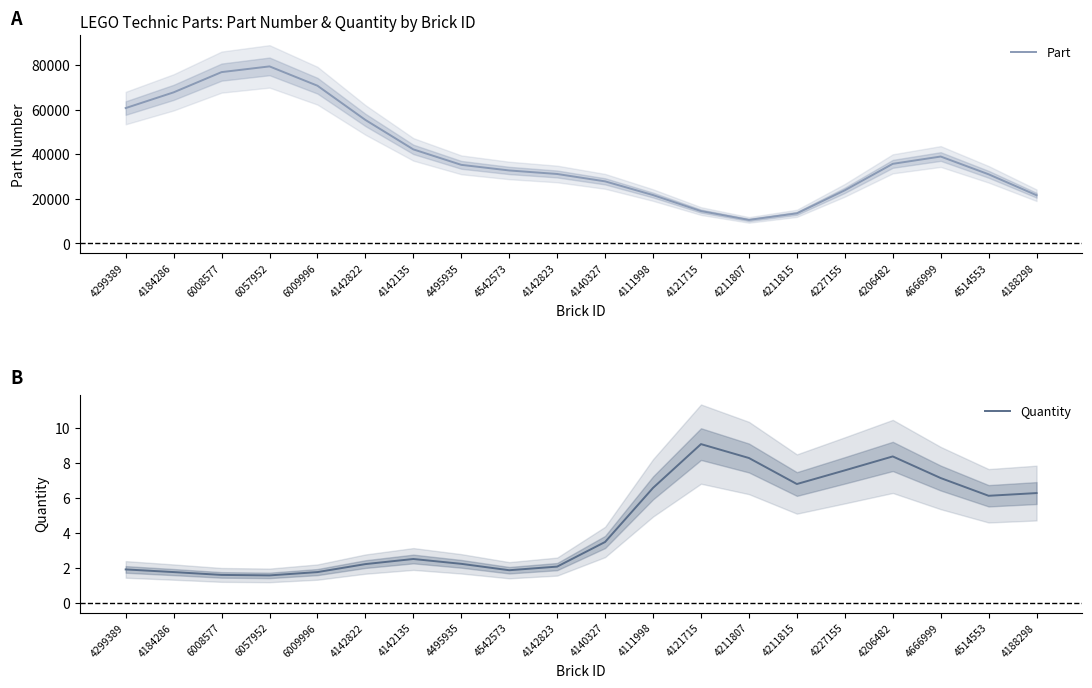

What is the difference between the maximum and minimum values in the Quantity series?

7.5